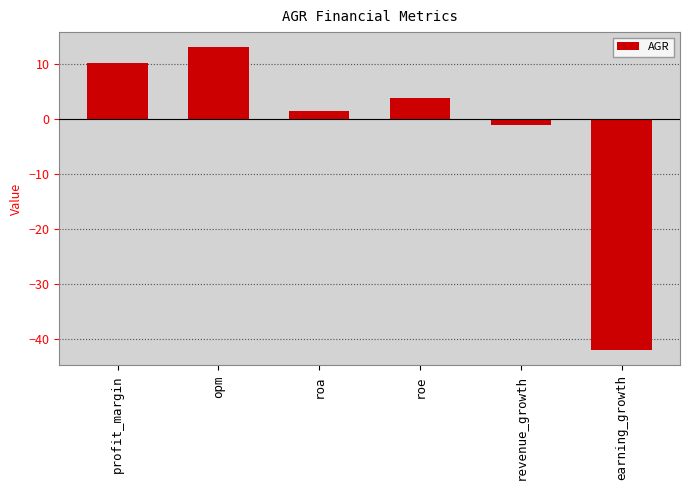

The chart shows a value of 3.8 at roe. True or false?

True